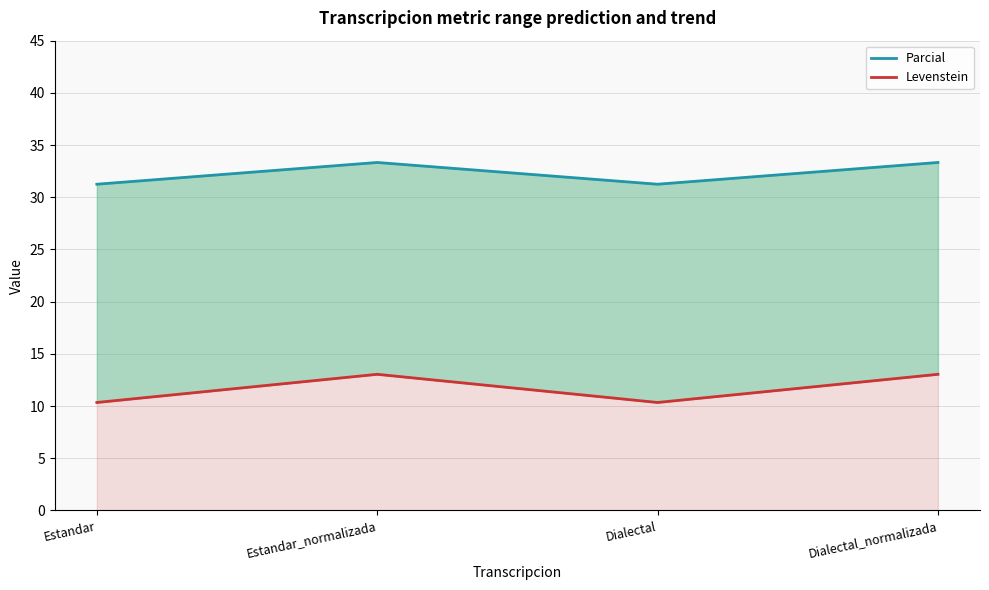

Rank the categories by Parcial value from lowest to highest.

Estandar, Dialectal, Estandar_normalizada, Dialectal_normalizada